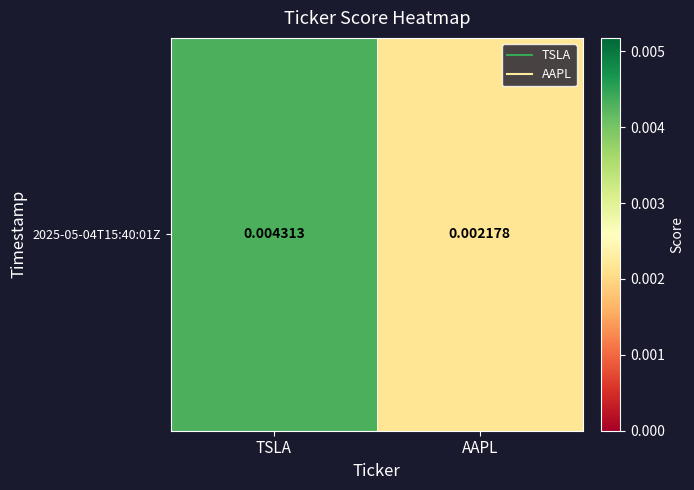

True or false: the data shows 0.0 at AAPL.

True